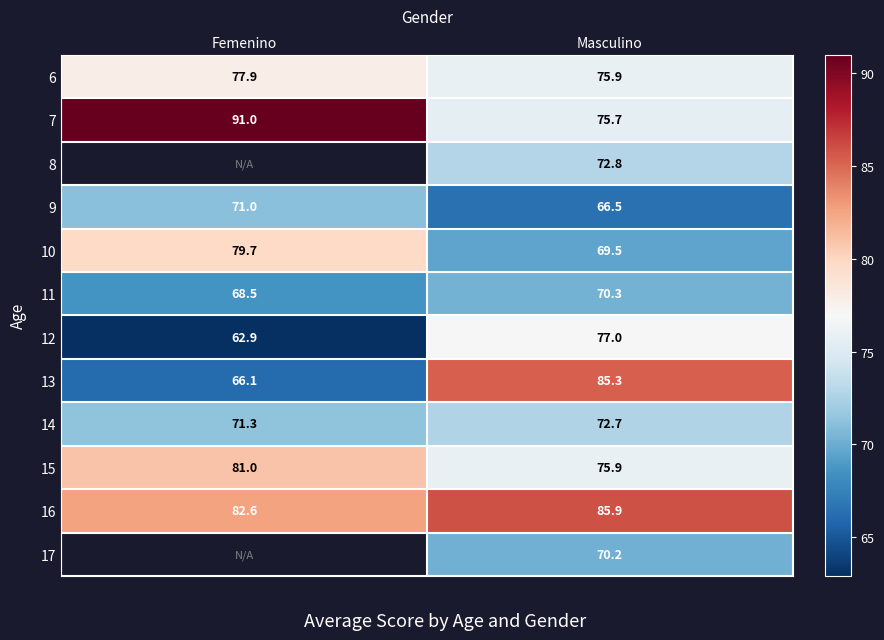

What is the spread (max minus min) of values at Masculino?

19.4